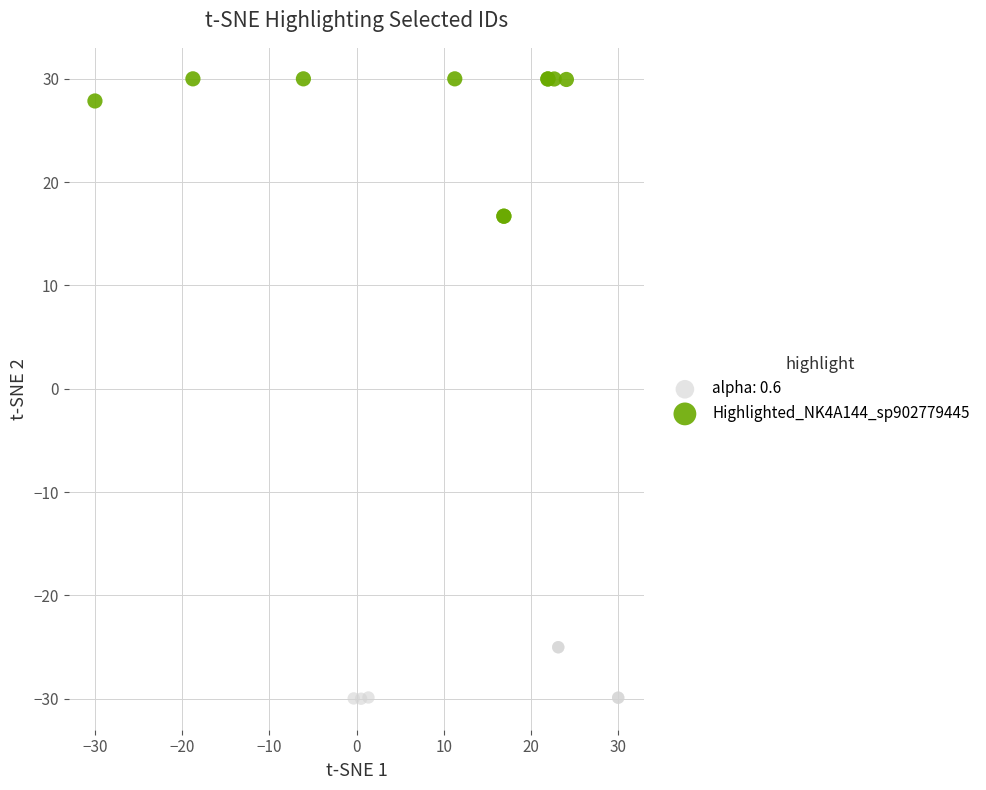

Which series has the largest Y range (max minus min)?

Highlighted_NK4A144_sp902779445